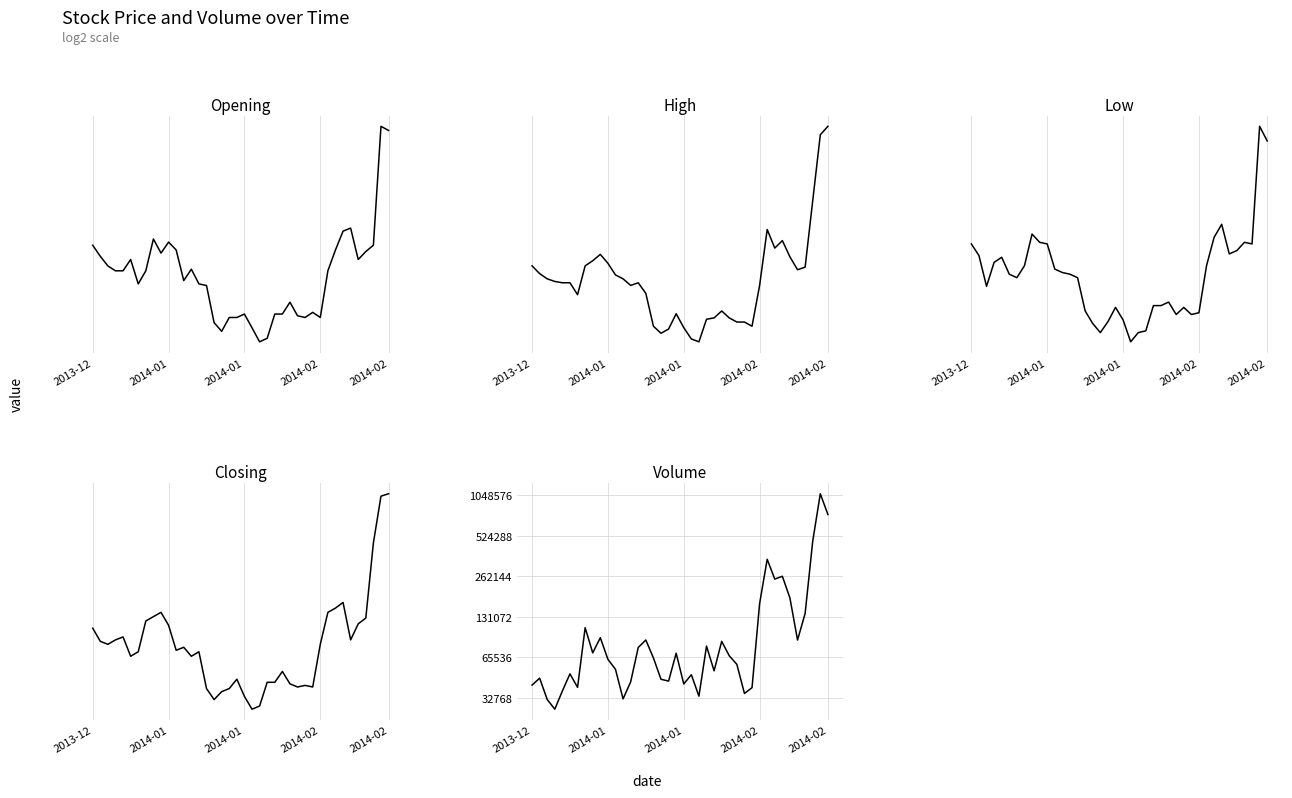

What is the total value across all series at 21?

48498.5